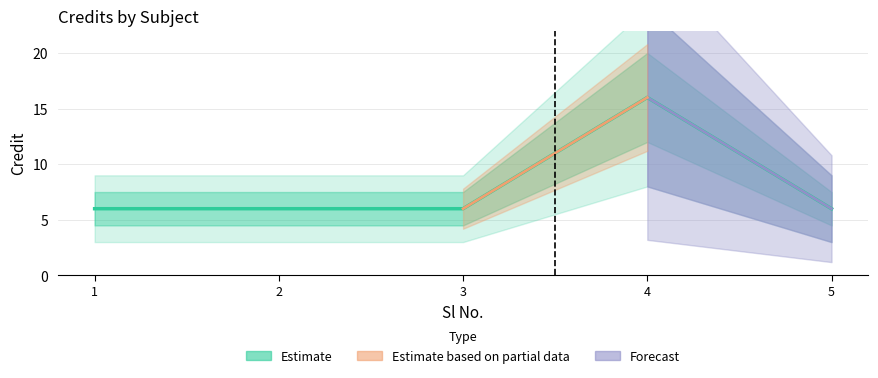

At which category does the data reach its first local peak?

4